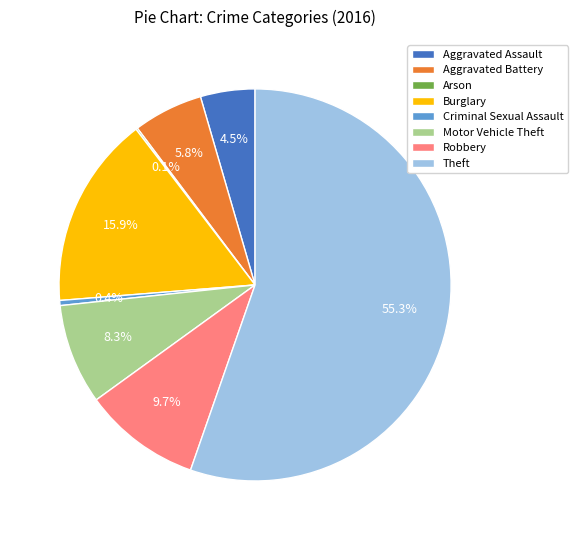

Is it true that Aggravated Battery is 1% of the pie?

False